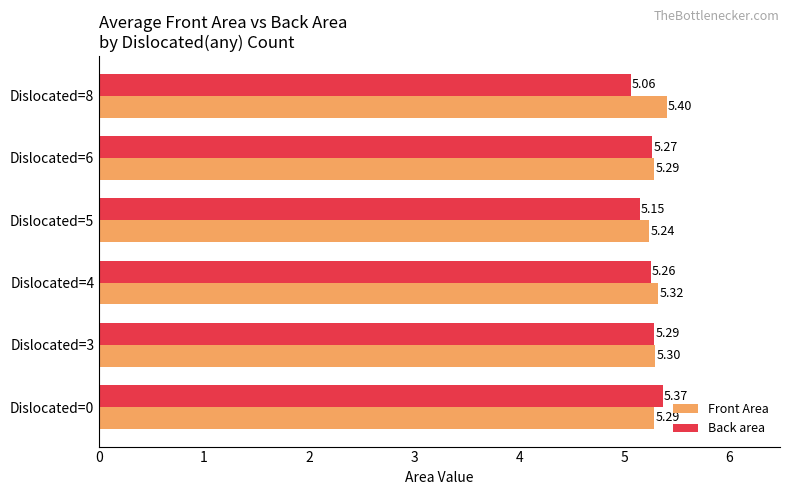

Between Dislocated=0 and Dislocated=4, which series saw the biggest shift?

Back area